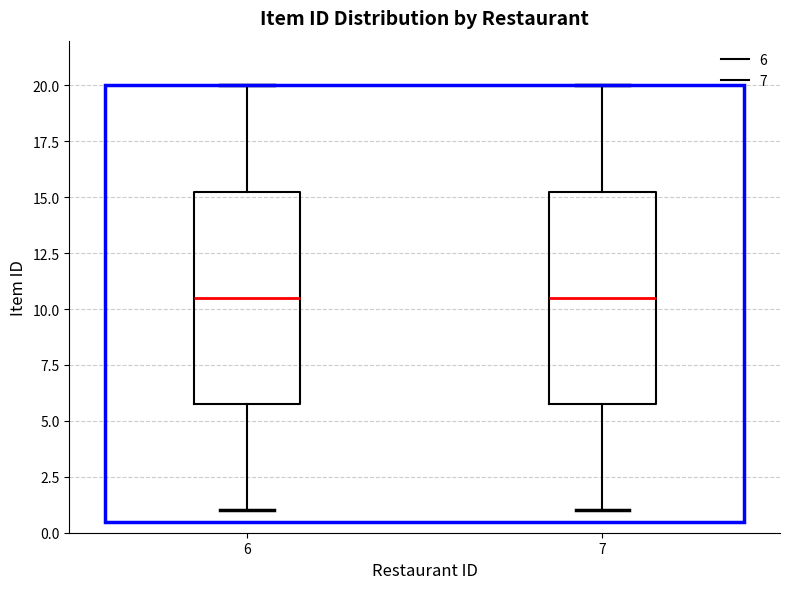

Reading left to right, read every box against the y-axis: the position of its median line, the range the box covers, and the ends of its whiskers. The values are not printed on the chart, so give them approximately, as read against the axis.

6: median 10.5, box 6.0 to 15.5, whiskers 1.0 to 20.0
7: median 10.5, box 6.0 to 15.5, whiskers 1.0 to 20.0